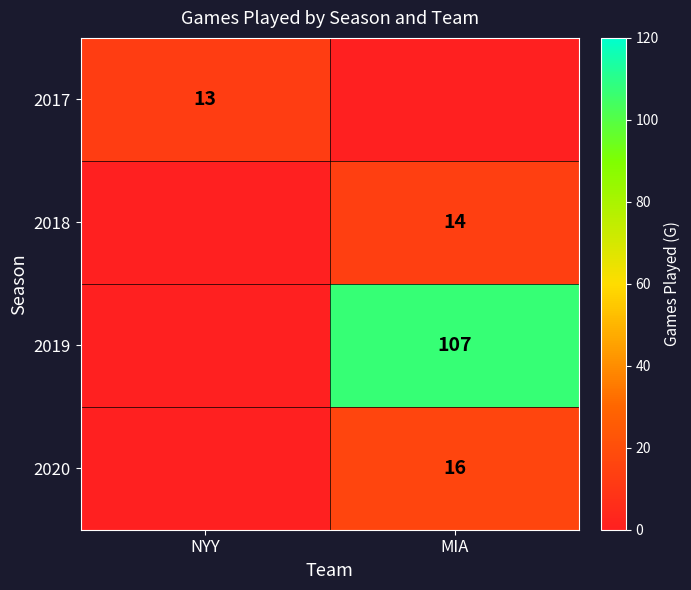

How many series are shown in this chart?

4